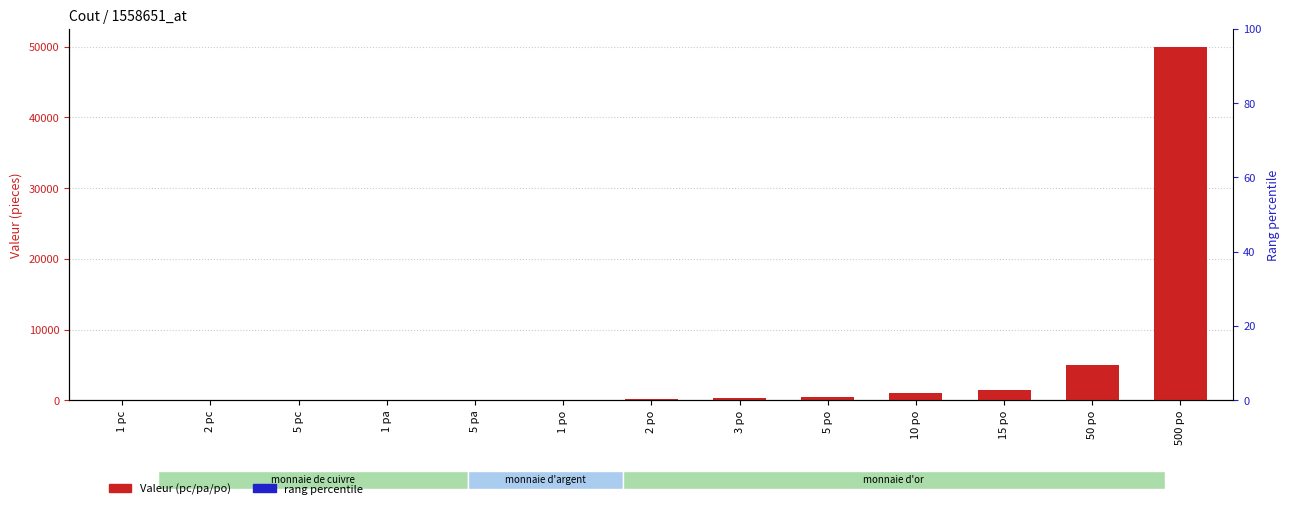

Reading left to right, list all the values displayed in this chart.

Valeur (pc/pa/po): 1 pc=1.0	2 pc=2.0	5 pc=5.0	1 pa=10.0	5 pa=50.0	1 po=100.0	2 po=200.0	3 po=300.0	5 po=500.0	10 po=1000.0	15 po=1500.0	50 po=5000.0	500 po=50000.0
rang percentile: 1 pc=0.5	2 pc=0.5	5 pc=0.5	1 pa=0.5	5 pa=0.5	1 po=0.5	2 po=0.5	3 po=0.5	5 po=0.5	10 po=0.5	15 po=0.5	50 po=0.5	500 po=0.5